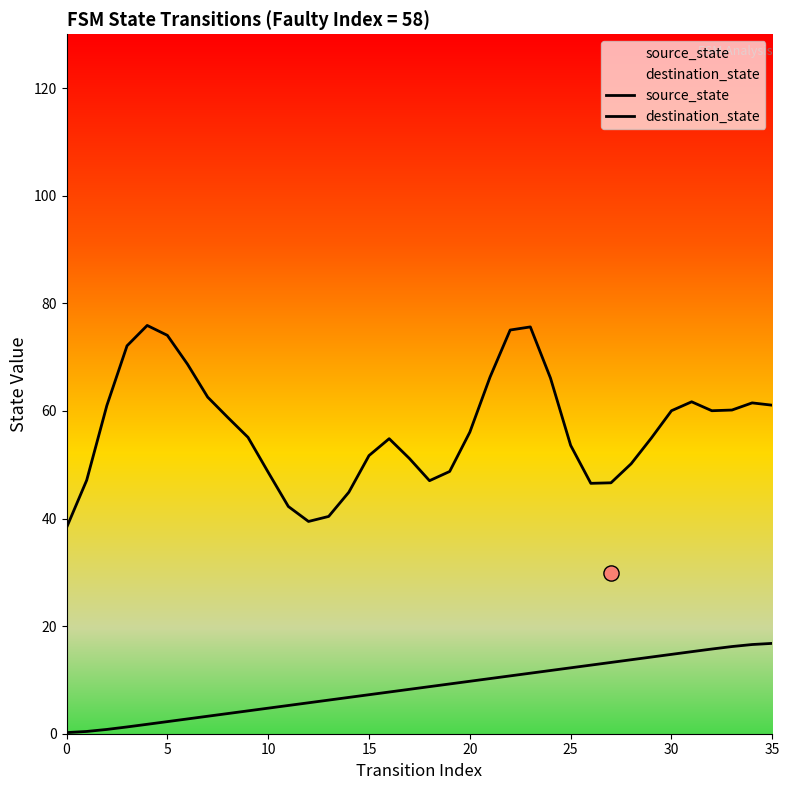

Is the value of destination_state at 34 greater than the value of source_state at 31?

Yes